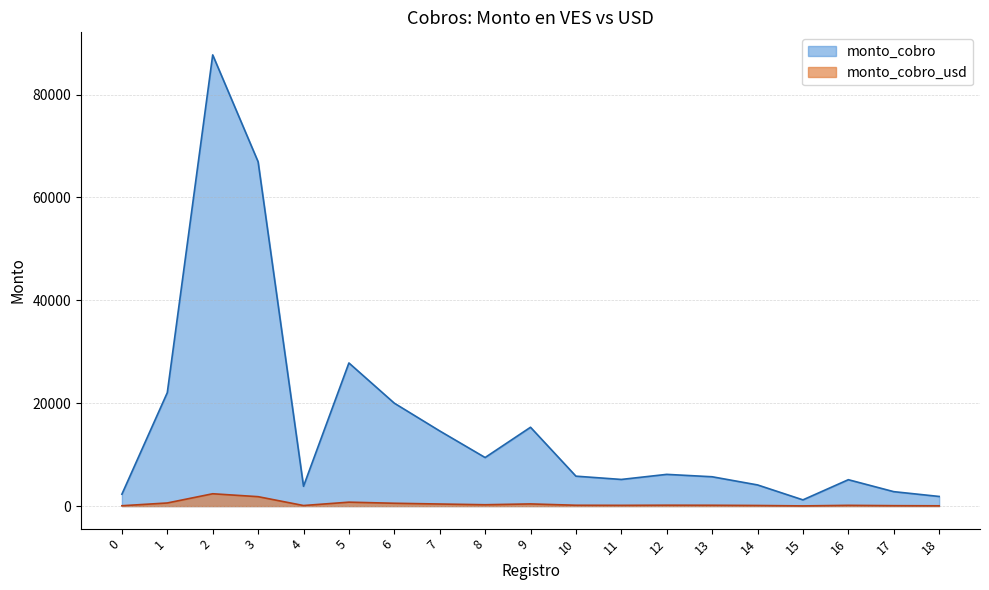

What is the total value across all series at 17?

2879.2